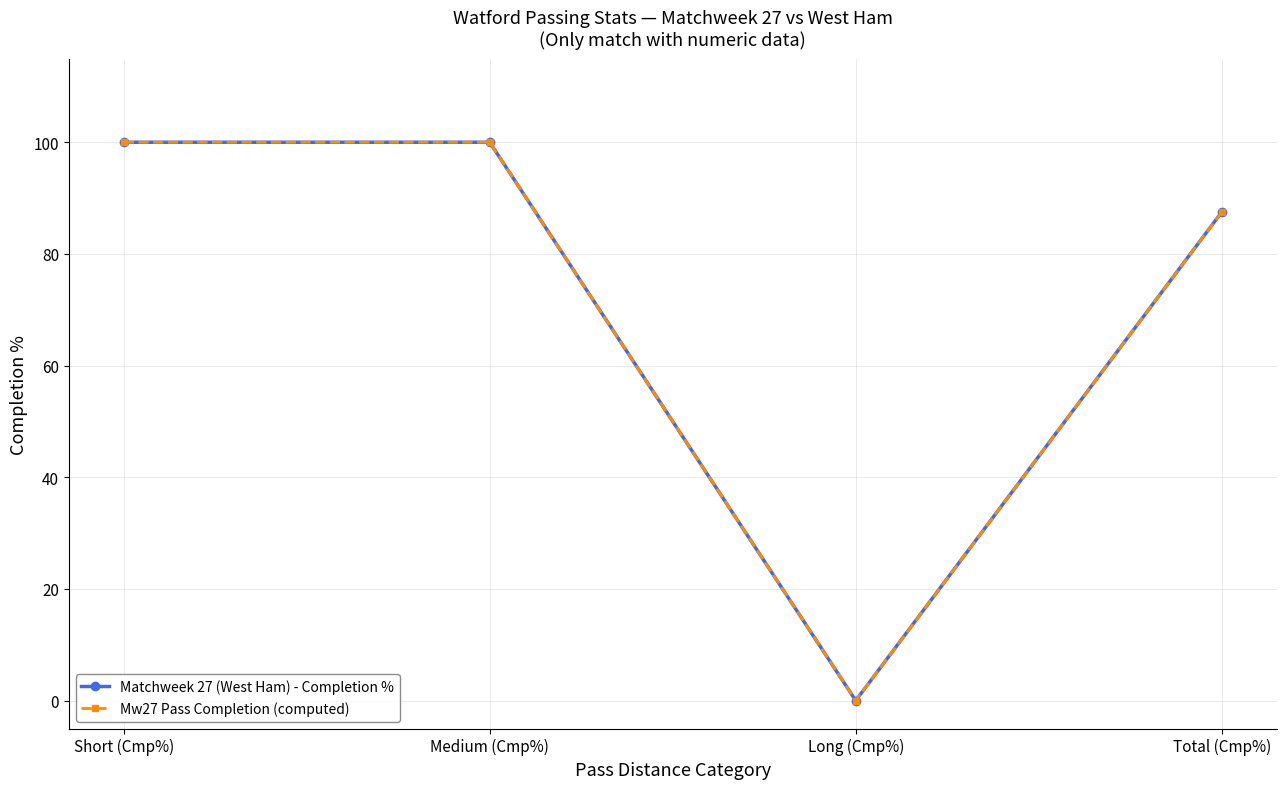

True or false: Matchweek 27 (West Ham) - Completion % has a value of 0.0 at Long (Cmp%).

True